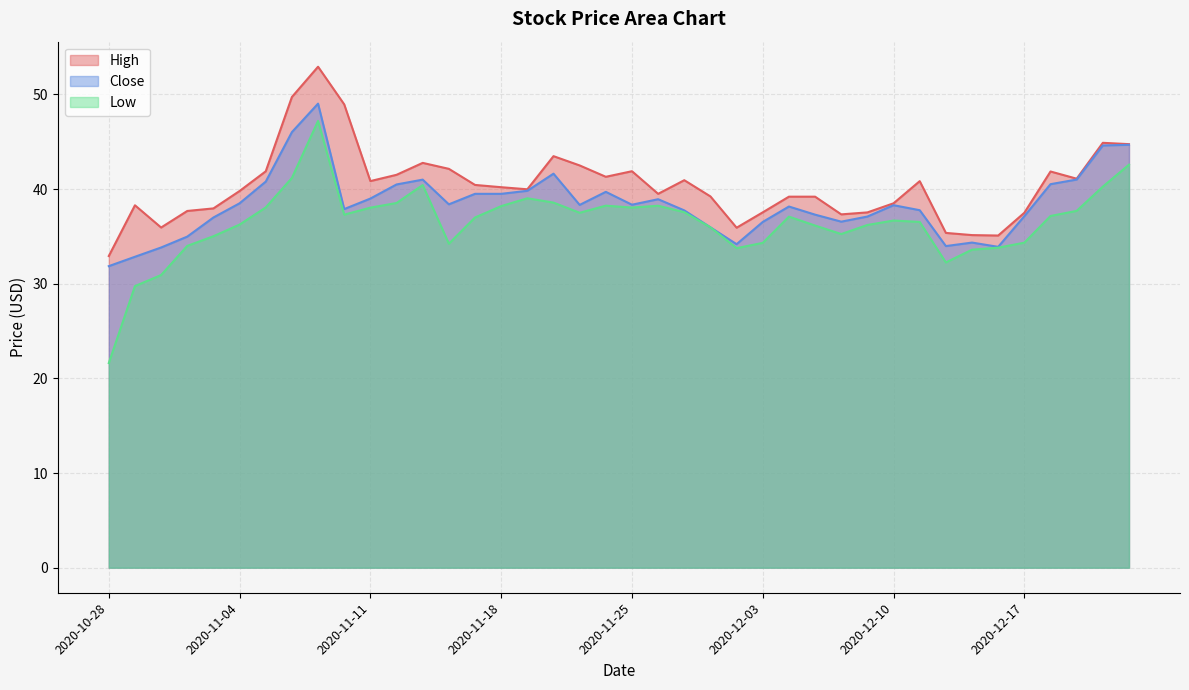

True or false: High has a value of 13.5 at 2020-10-30.

False